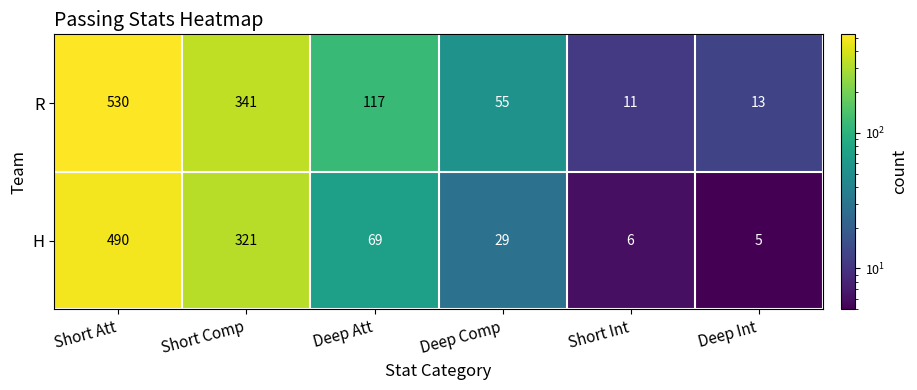

What is the maximum value shown in the chart?

530